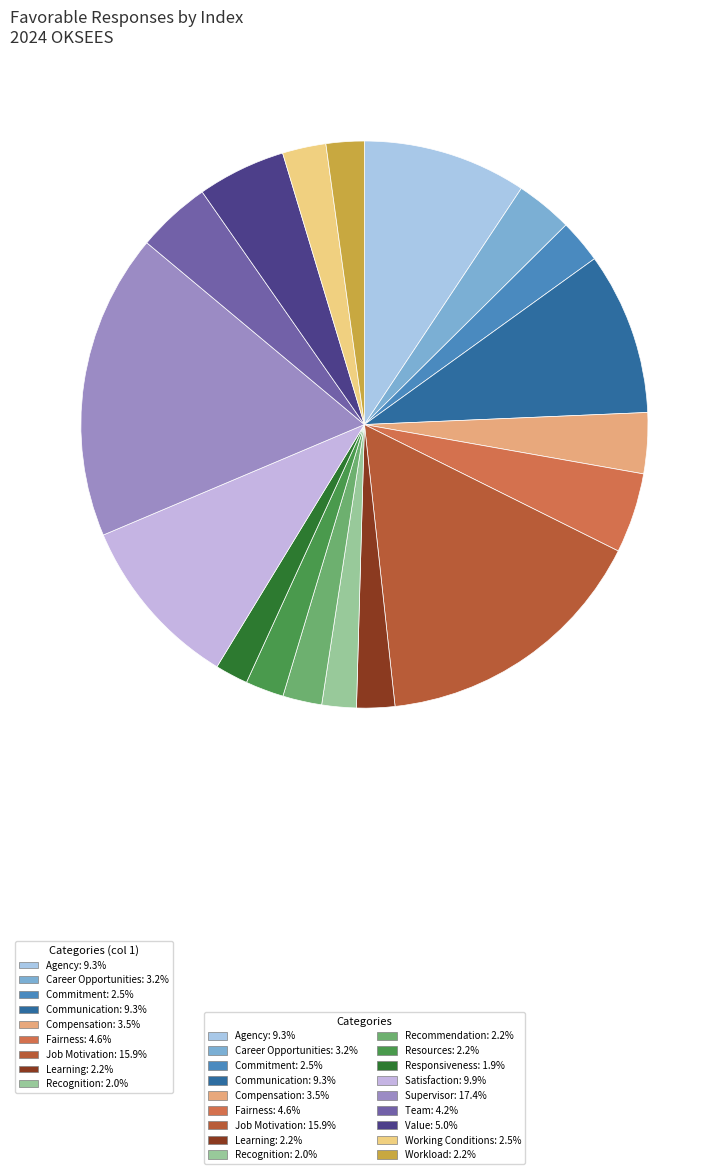

Which has a higher value, Commitment or Communication?

Communication